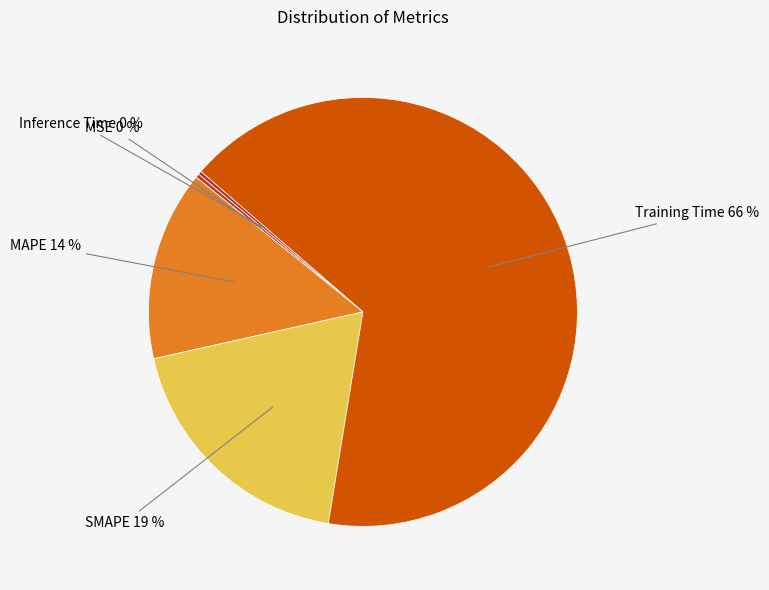

Do Training Time and SMAPE together represent more than half of the pie?

Yes